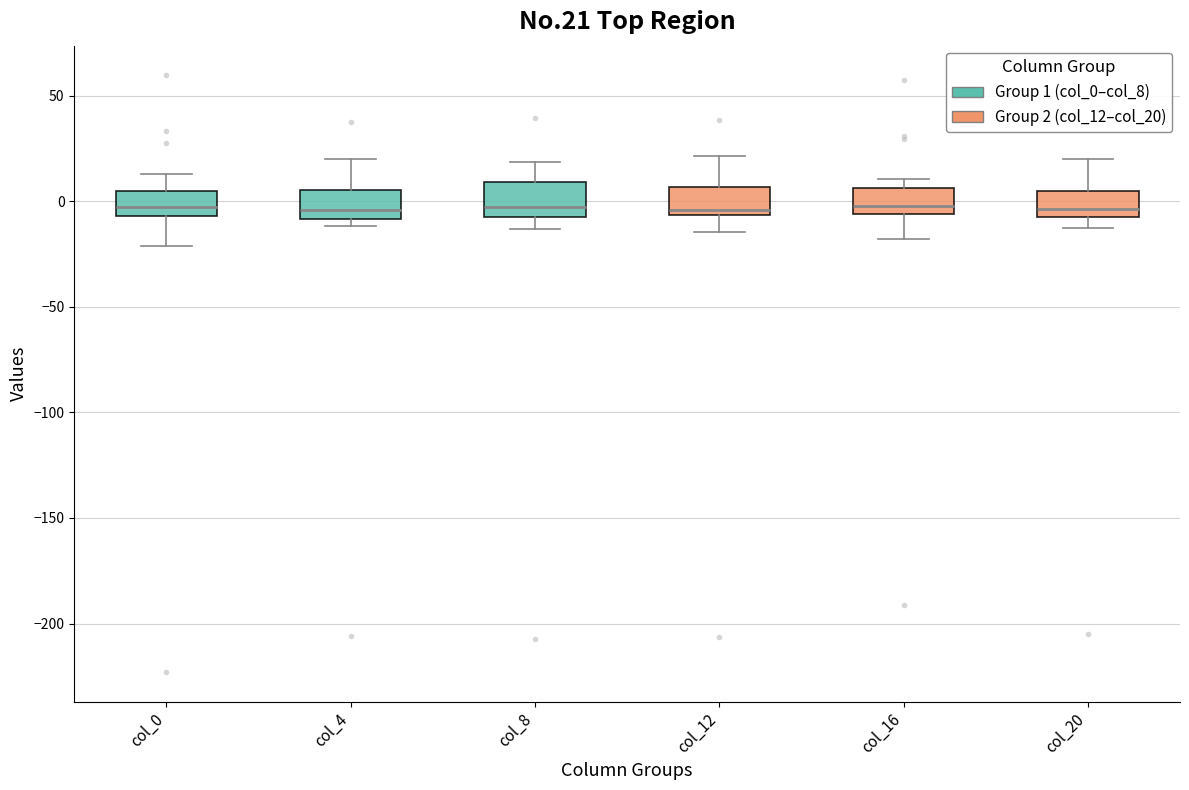

Where does the median line of the box for col_8 sit on the y-axis? The values are not printed on the chart, so give them approximately, as read against the axis.

0